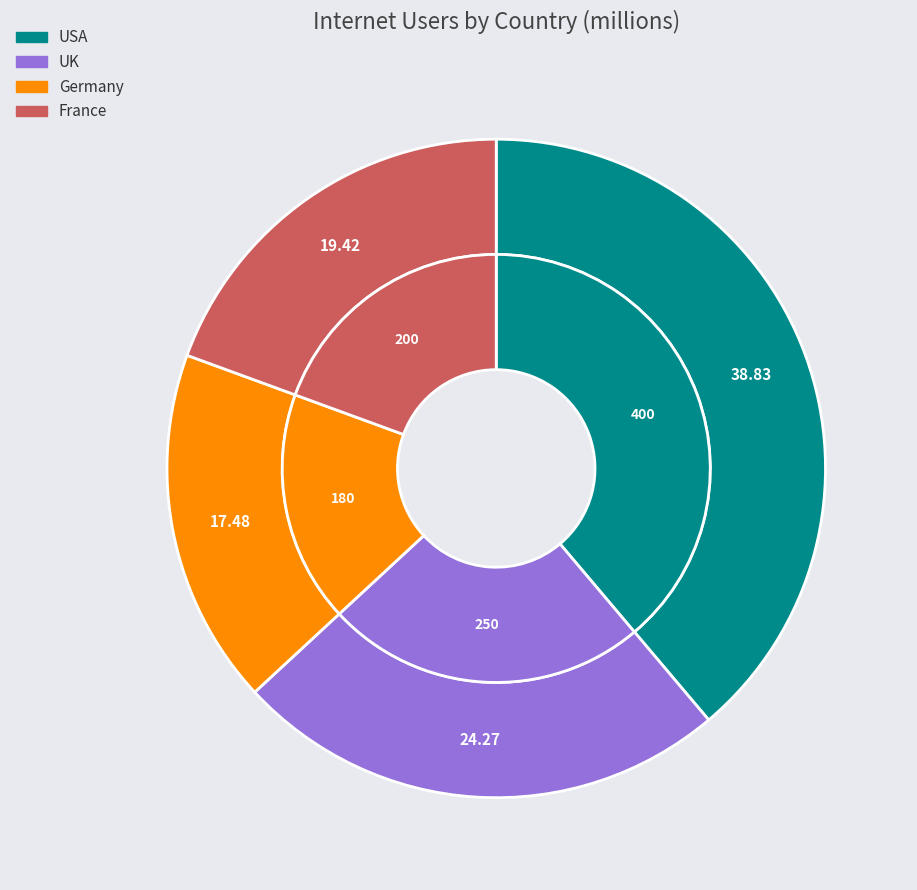

Is there a majority slice in this chart?

No